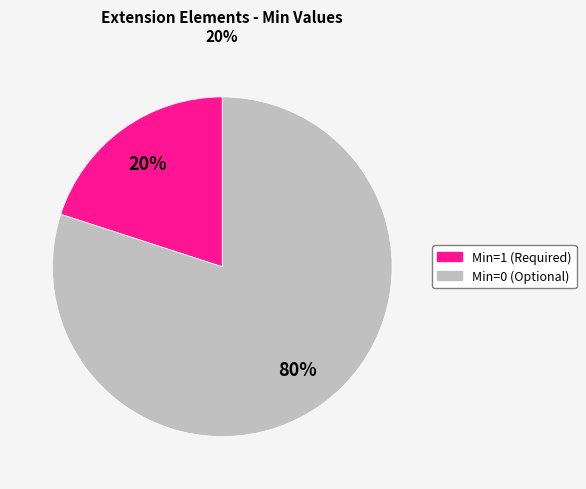

To the nearest percent, what is the average slice percentage?

50%